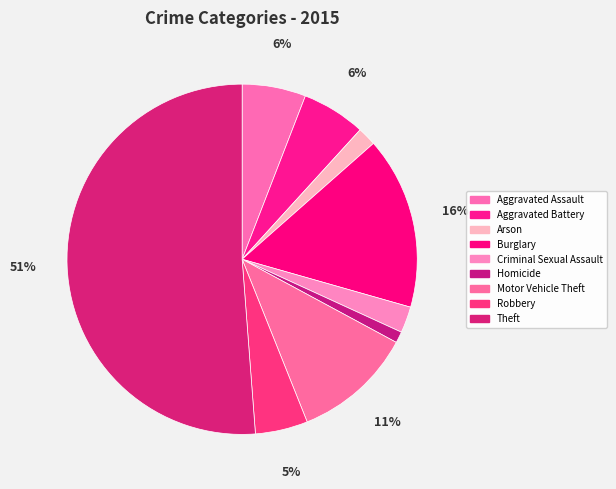

Rank the categories by value from highest to lowest.

Theft, Burglary, Motor Vehicle Theft, Aggravated Assault, Aggravated Battery, Robbery, Criminal Sexual Assault, Arson, Homicide